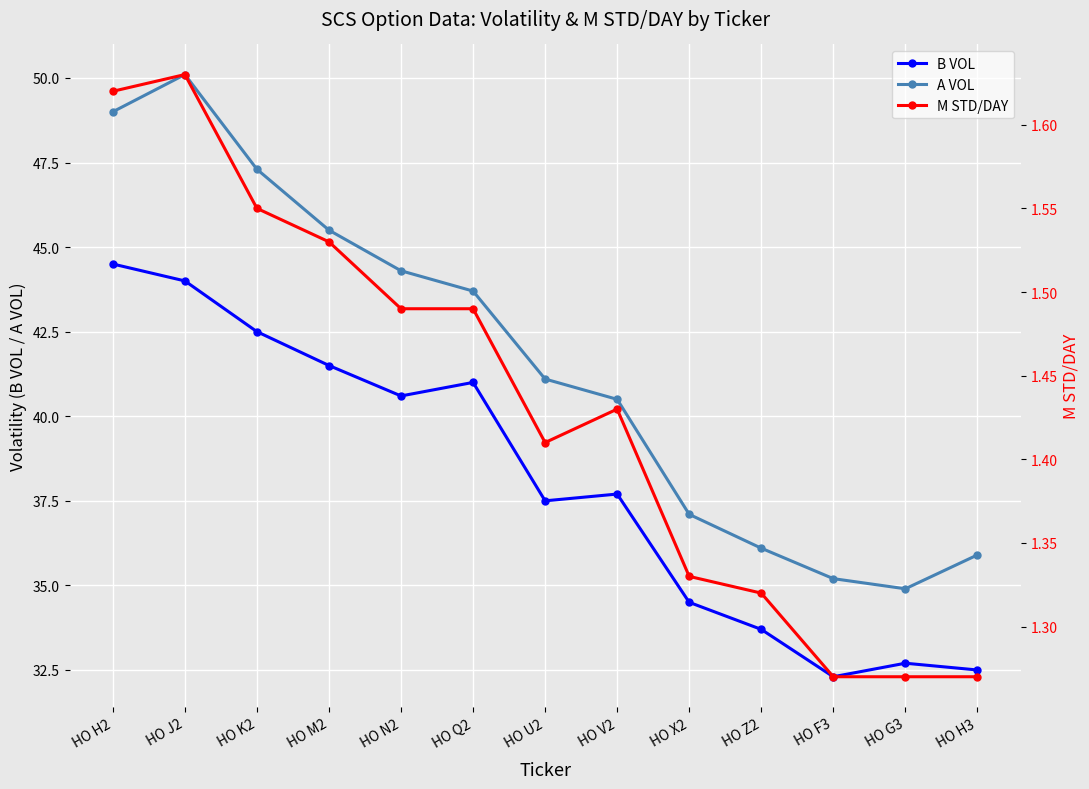

Read the B VOL value at HO K2.

42.5